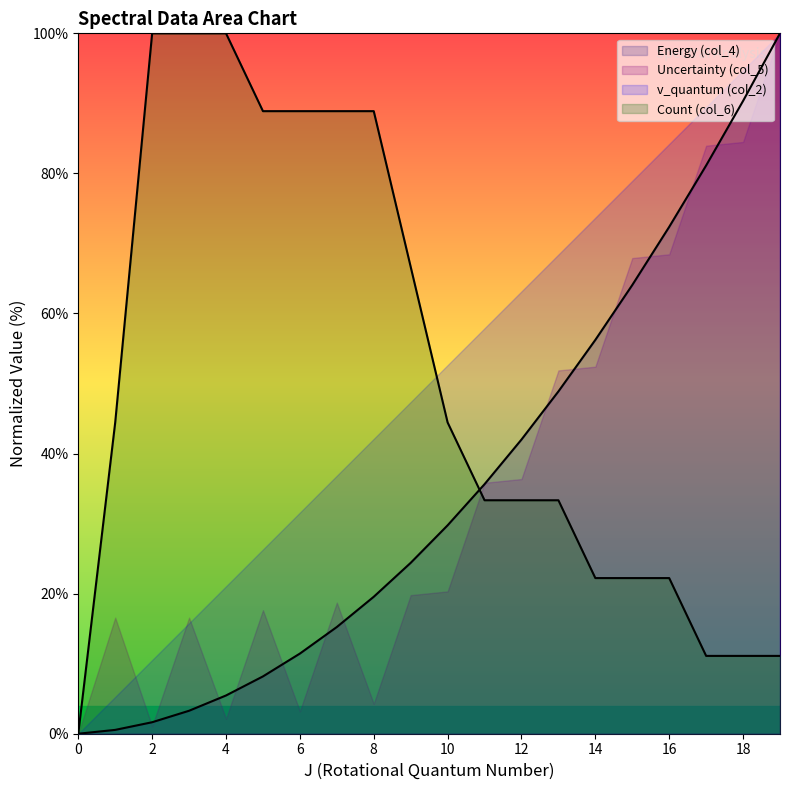

What is the total value across all series at 19?

111.1